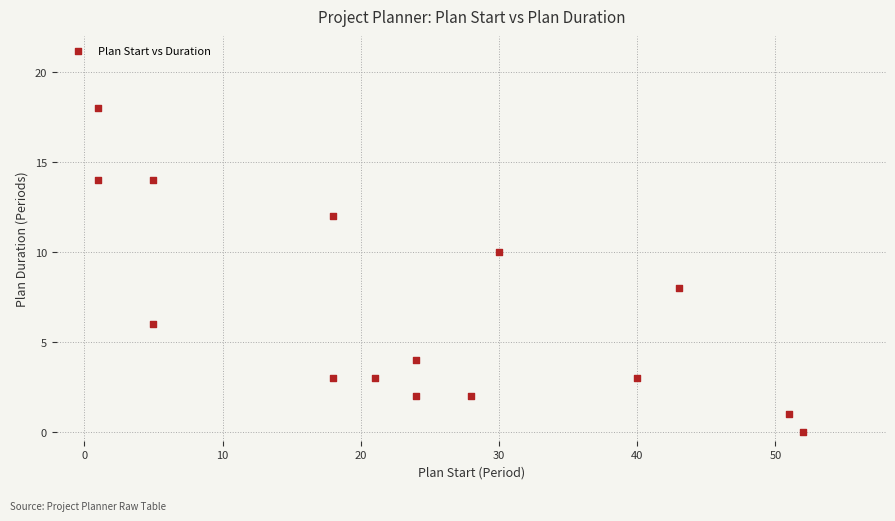

What is the range of X values (max minus min)?

51